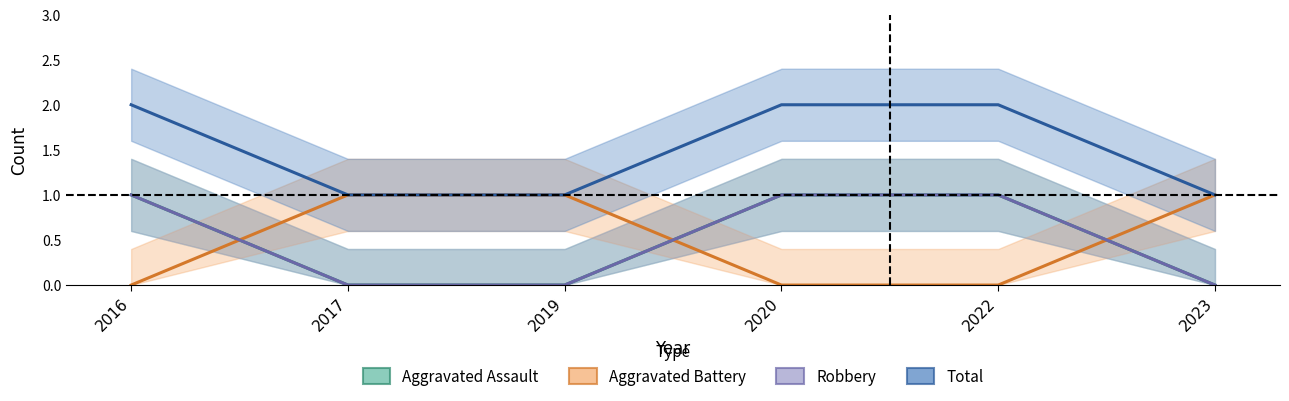

Which category has the lowest value across all series?

2017